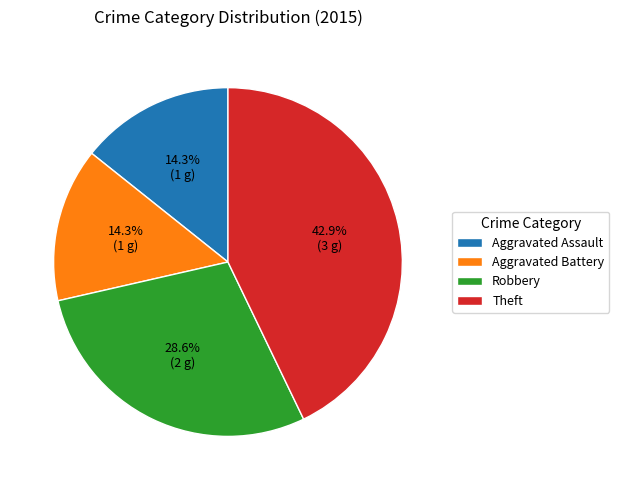

To the nearest percent, what percentage of the pie is Aggravated Battery?

14%